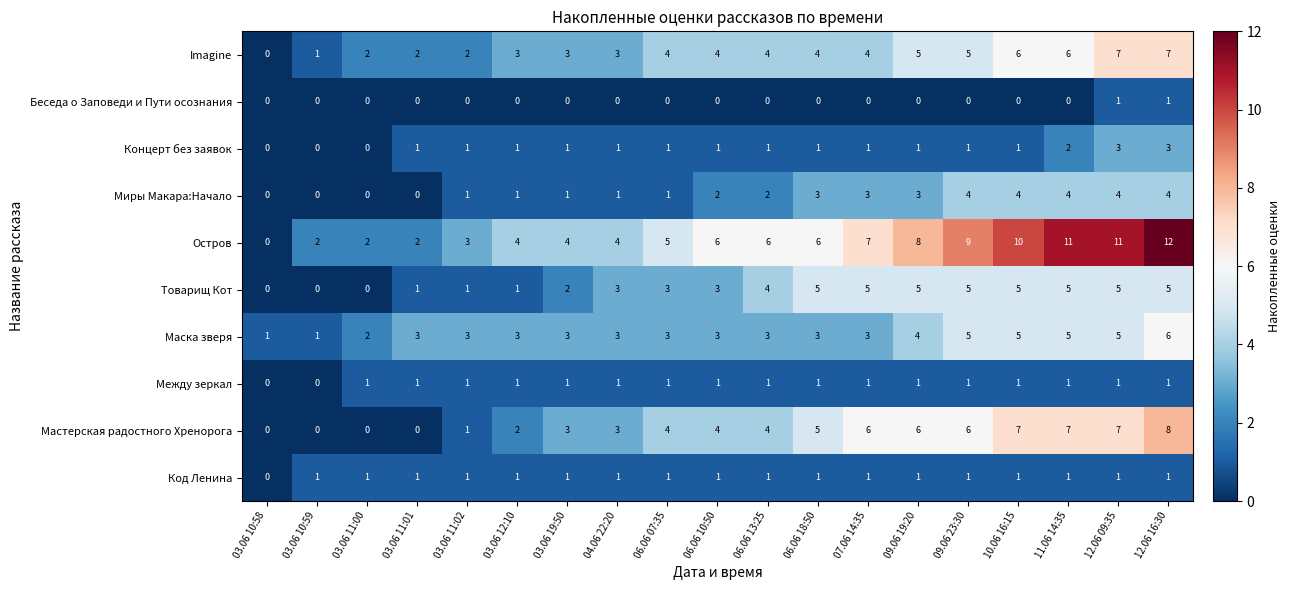

What is the maximum value for Маска зверя?

6